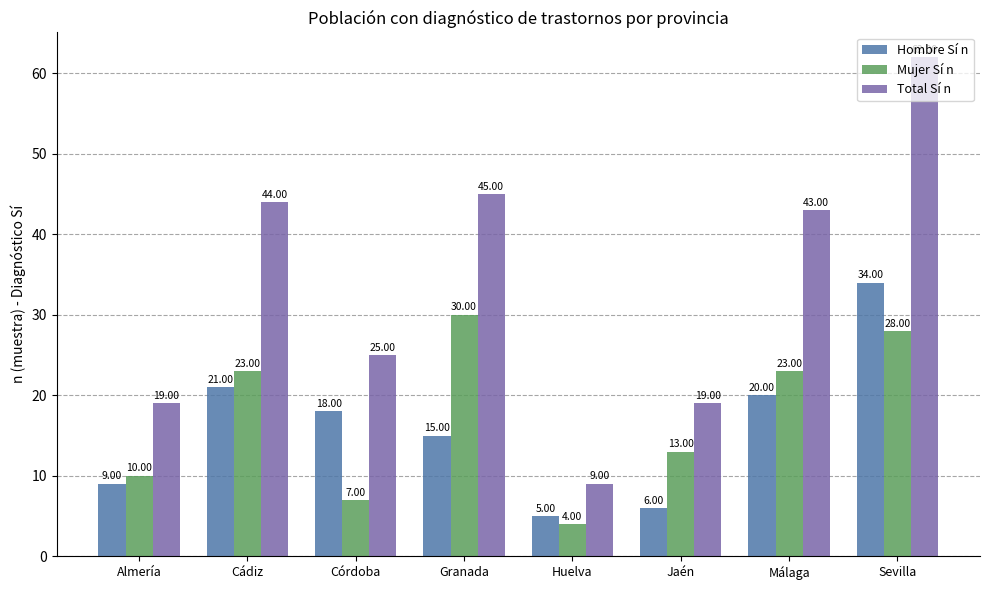

What is the minimum value for Total Sí n?

9